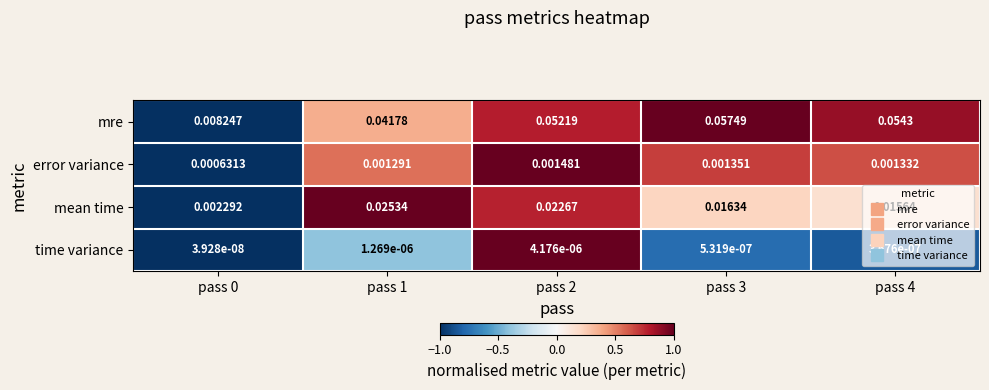

Between pass 0 and pass 1, which series saw the biggest shift?

mre